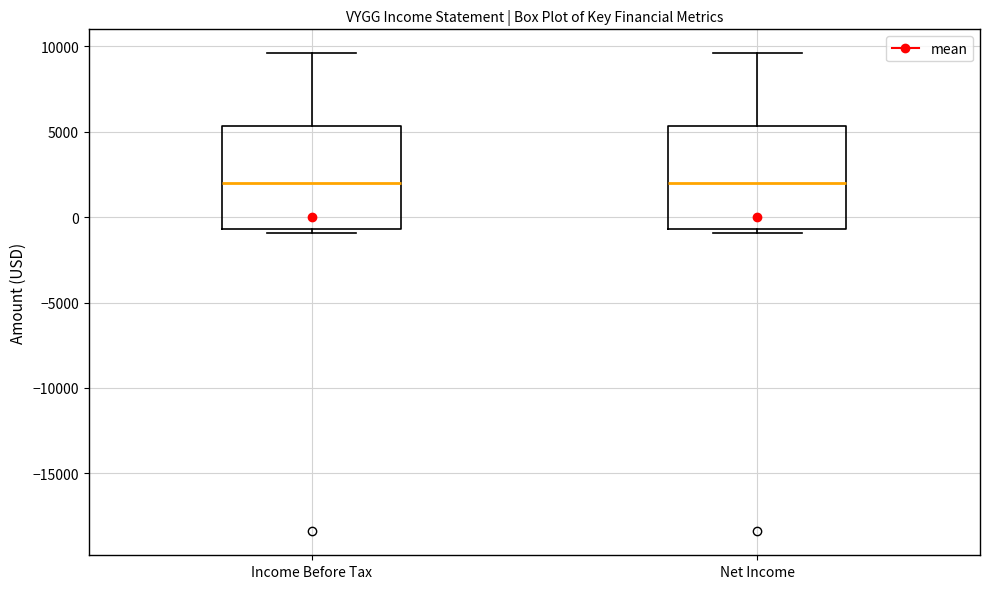

Reading left to right, read every box against the y-axis: the position of its median line, the range the box covers, and the ends of its whiskers. The values are not printed on the chart, so give them approximately, as read against the axis.

Income Before Tax: median 2000, box -500 to 5500, whiskers -1000 to 9500
Net Income: median 2000, box -500 to 5500, whiskers -1000 to 9500